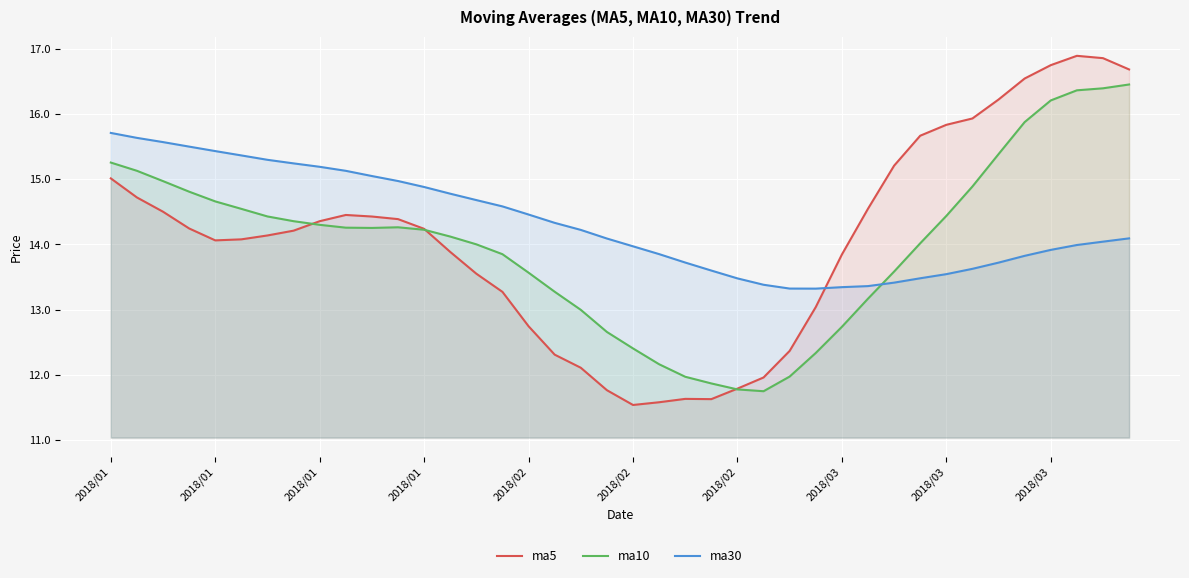

How many series are shown in this chart?

3